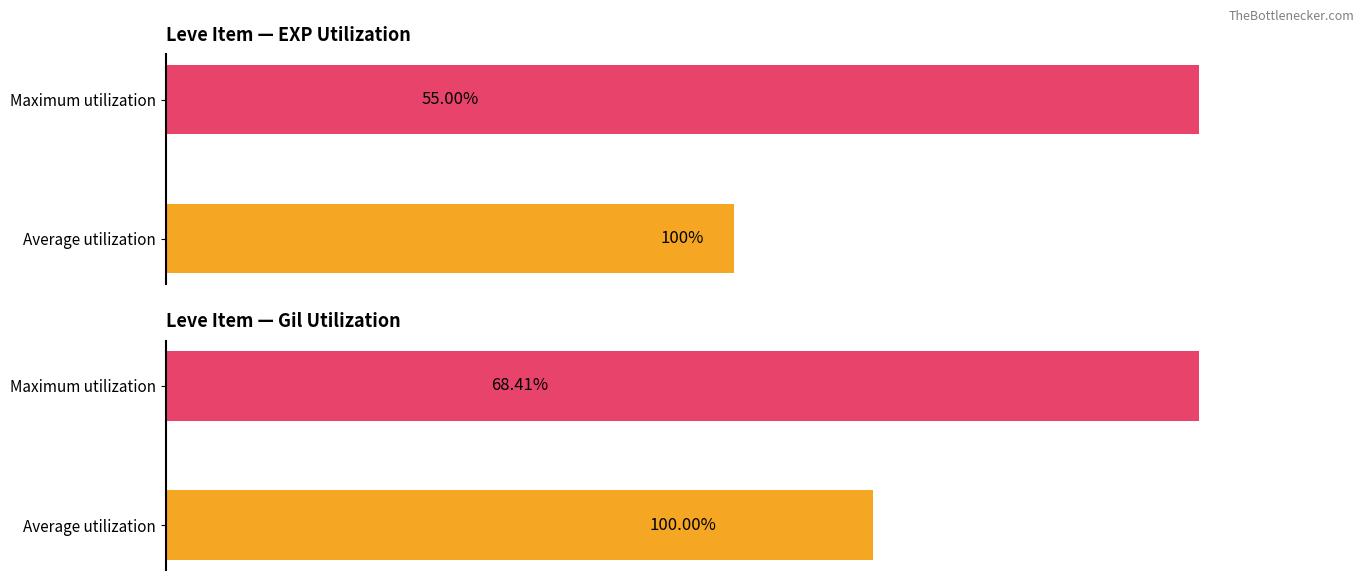

Reading left to right, what are all the values shown in this chart?

Leve EXP: 0=55.0	1=100.0
Leve Gil: 0=68.4	1=100.0